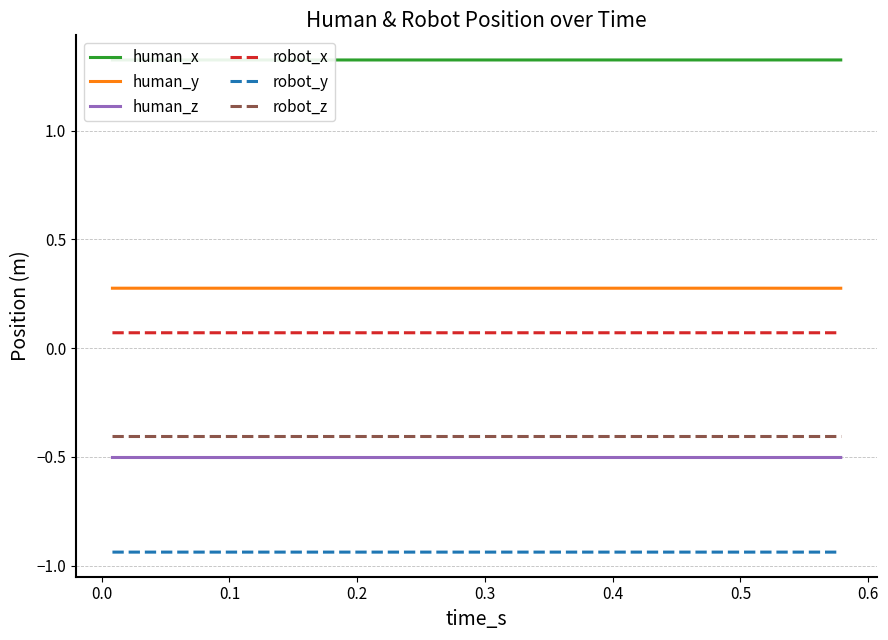

What is the minimum value for human_z?

-0.5